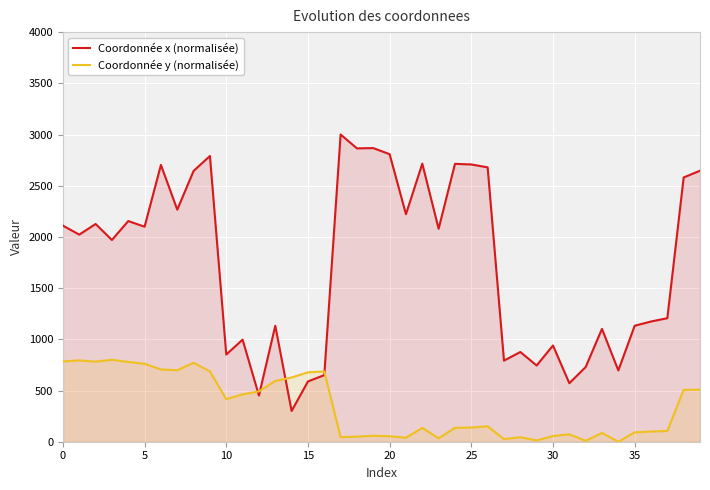

At which label does Coordonnée y (normalisée) reach its minimum?

34